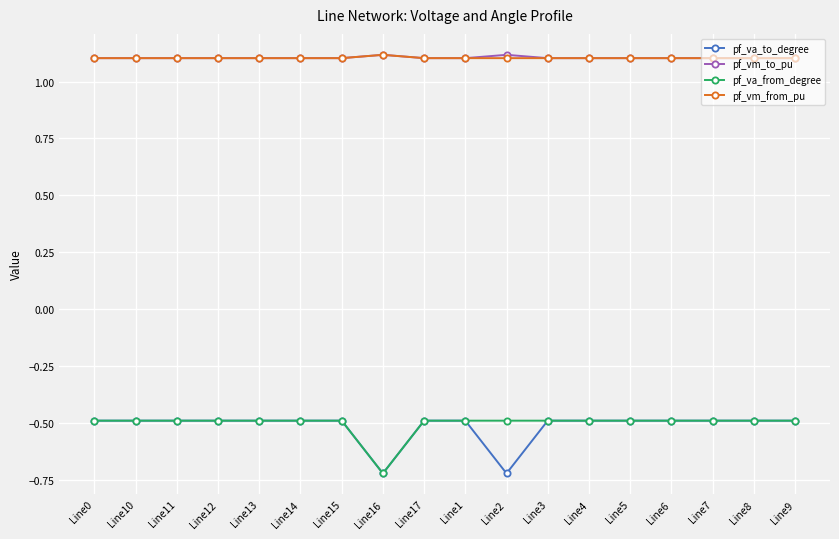

Is it true that pf_vm_to_pu equals 1.1 at Line14?

True